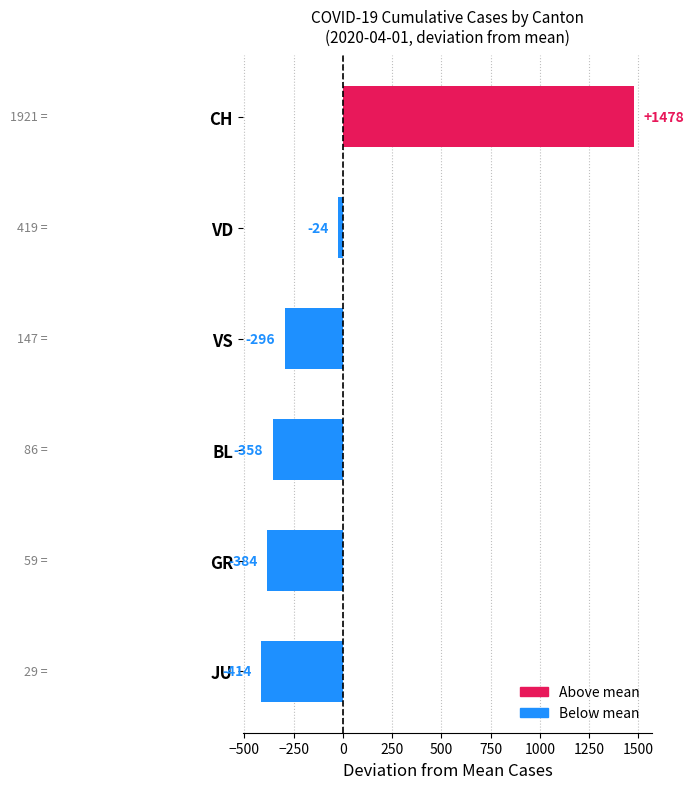

Which label corresponds to the largest value in the chart?

CH